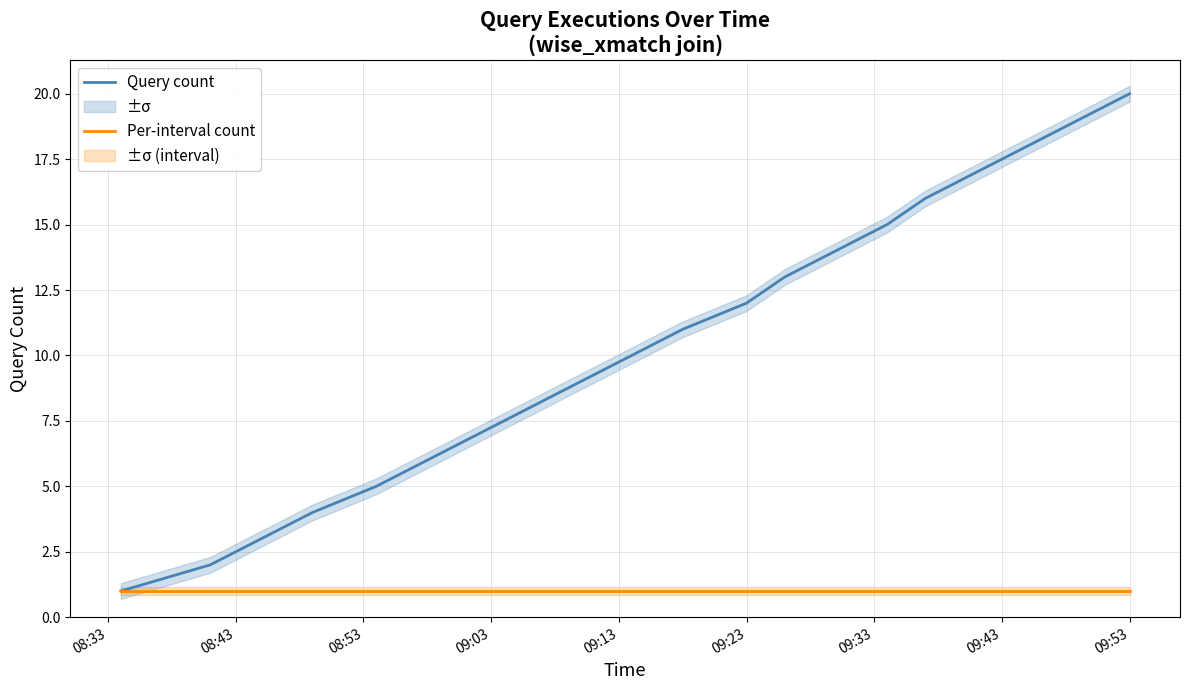

What is the minimum value shown in the chart?

1